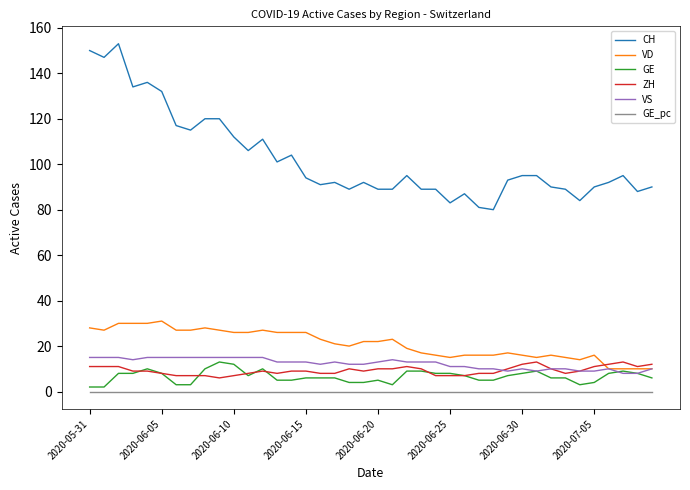

Which series has the widest spread of values?

CH